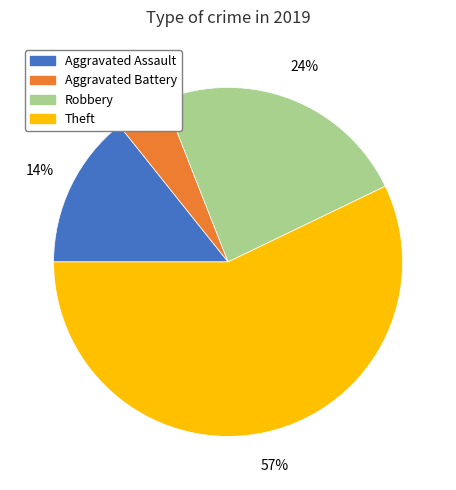

Is it true that Aggravated Battery is 11% of the pie?

False